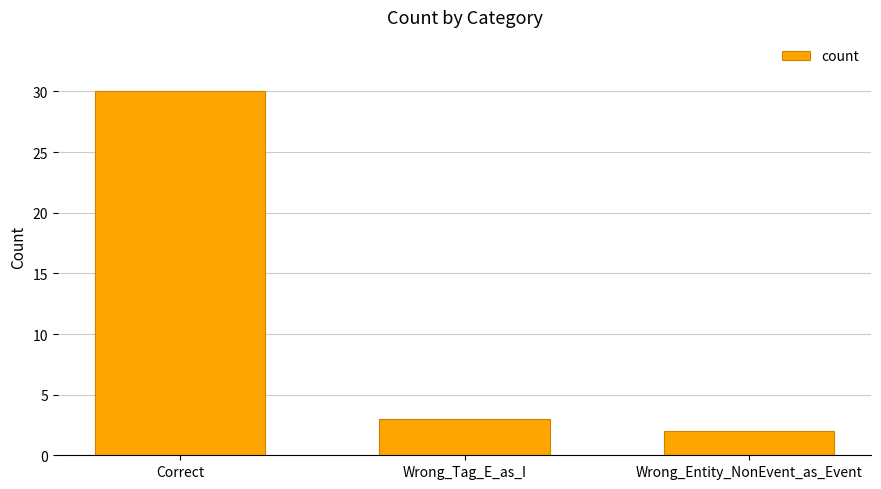

What is the smallest value displayed?

2